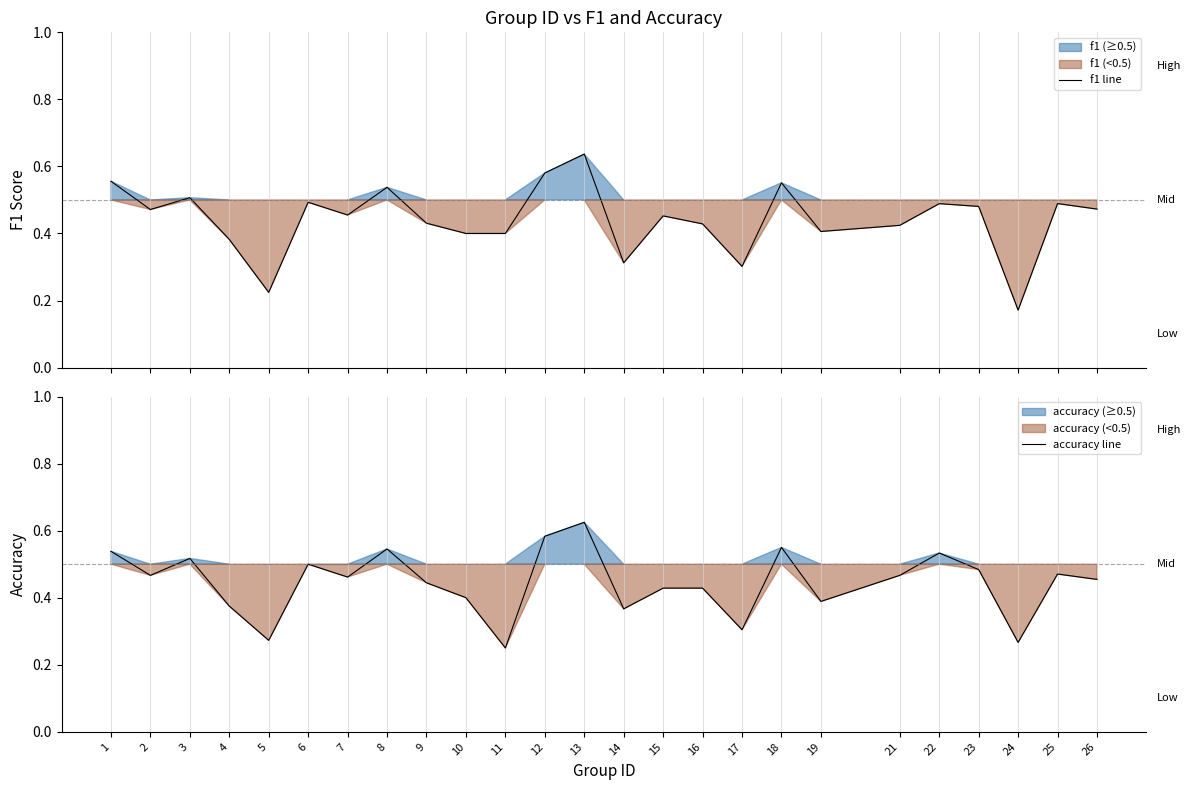

How many data points does each series have?

25